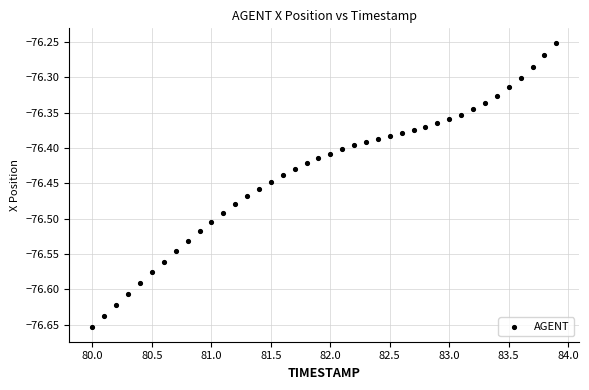

What is the range of X values (max minus min)?

3.9